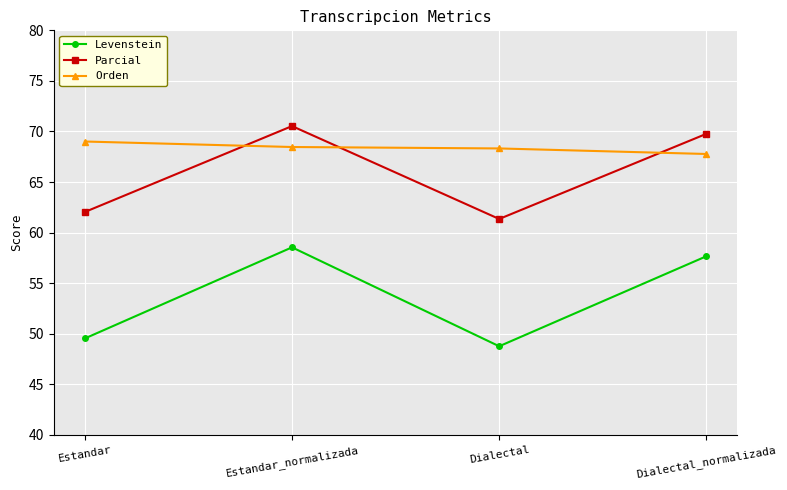

Which series has the largest range (max minus min)?

Levenstein